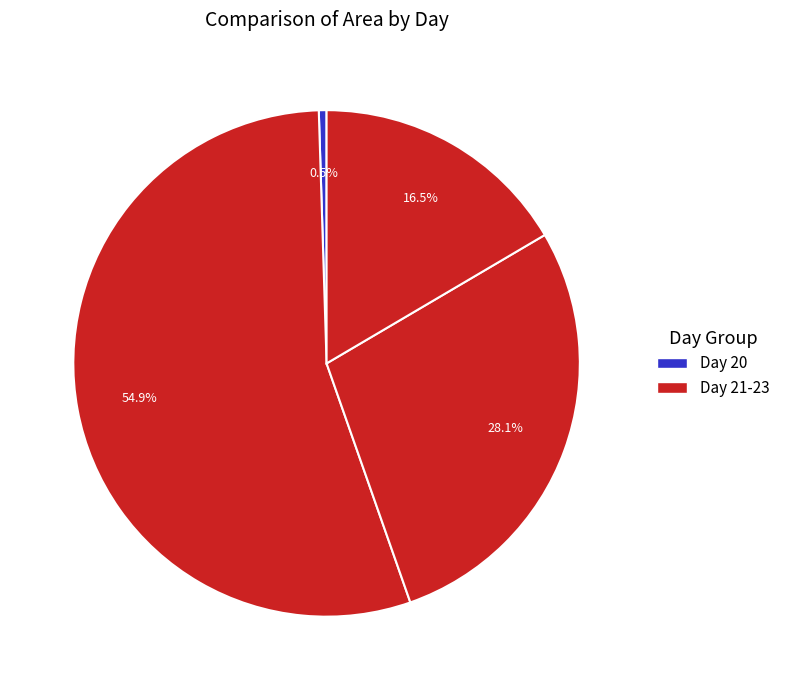

How many slices are in this pie chart?

4